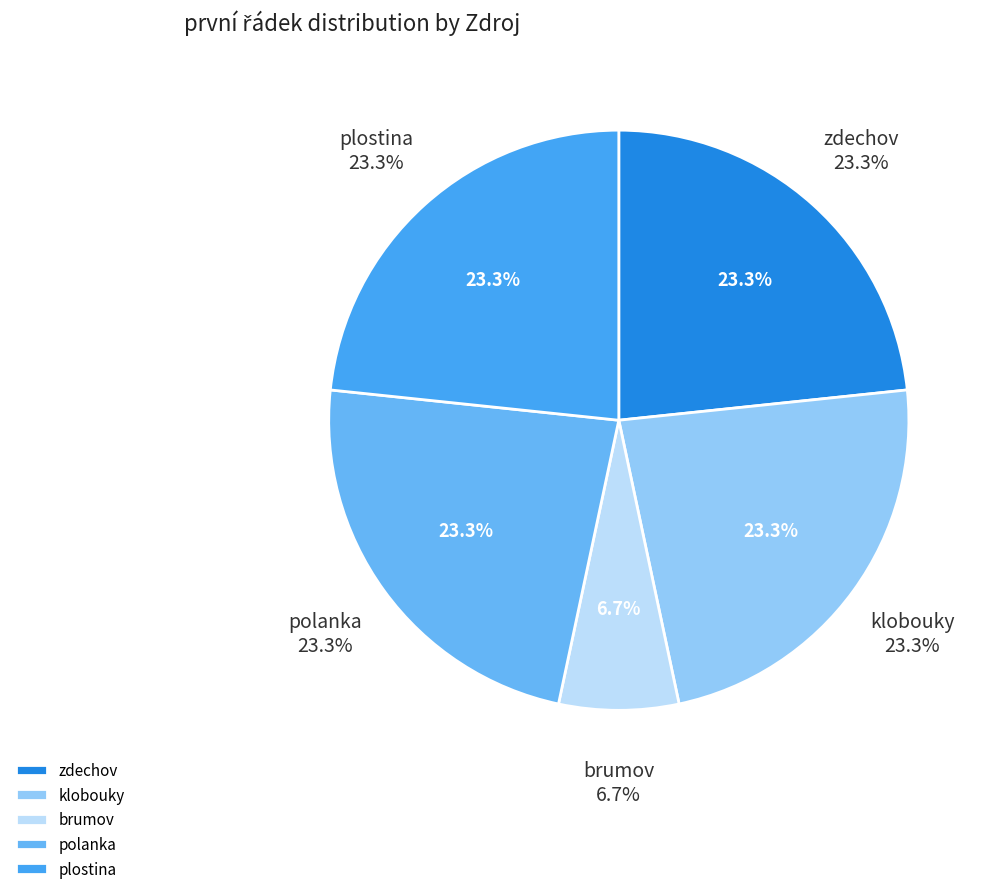

Which slice is the smallest?

brumov